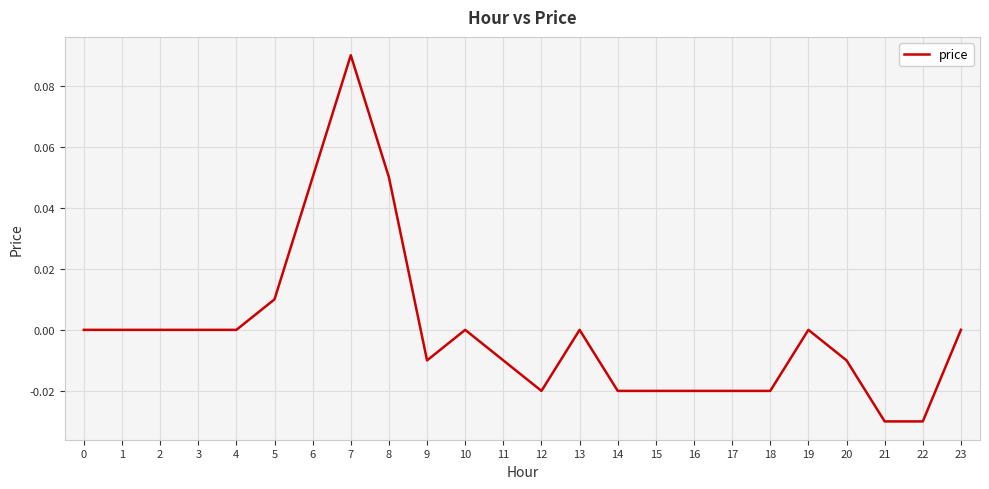

Which has a higher value, 5 or 13?

5